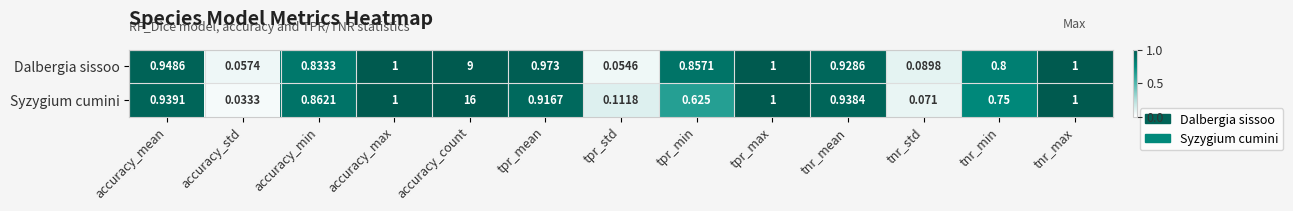

Rank the series by their maximum value, from highest to lowest.

Syzygium cumini, Dalbergia sissoo